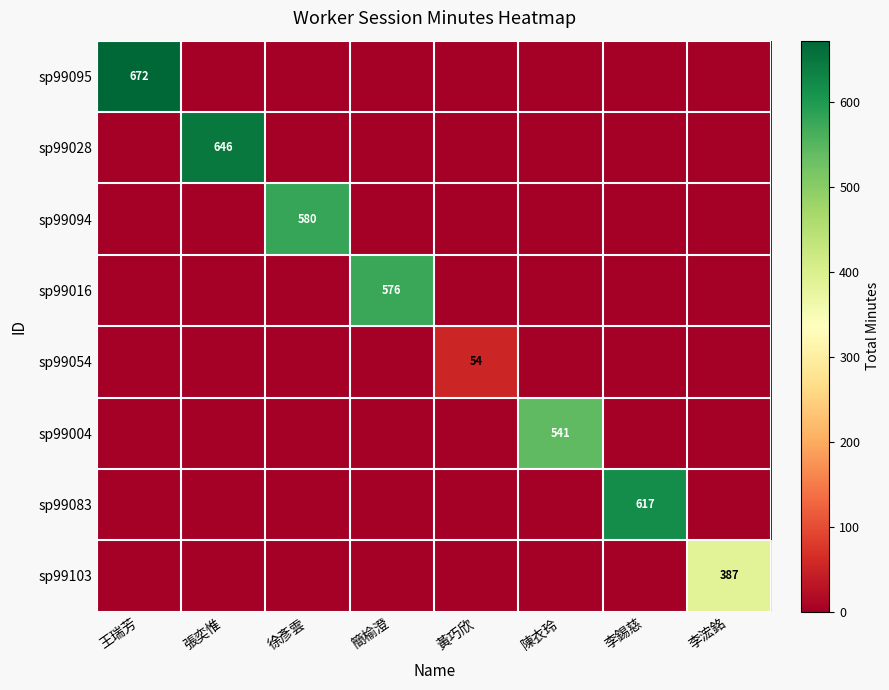

The value of sp99016 at 簡榆澄 is 576. True or false?

True